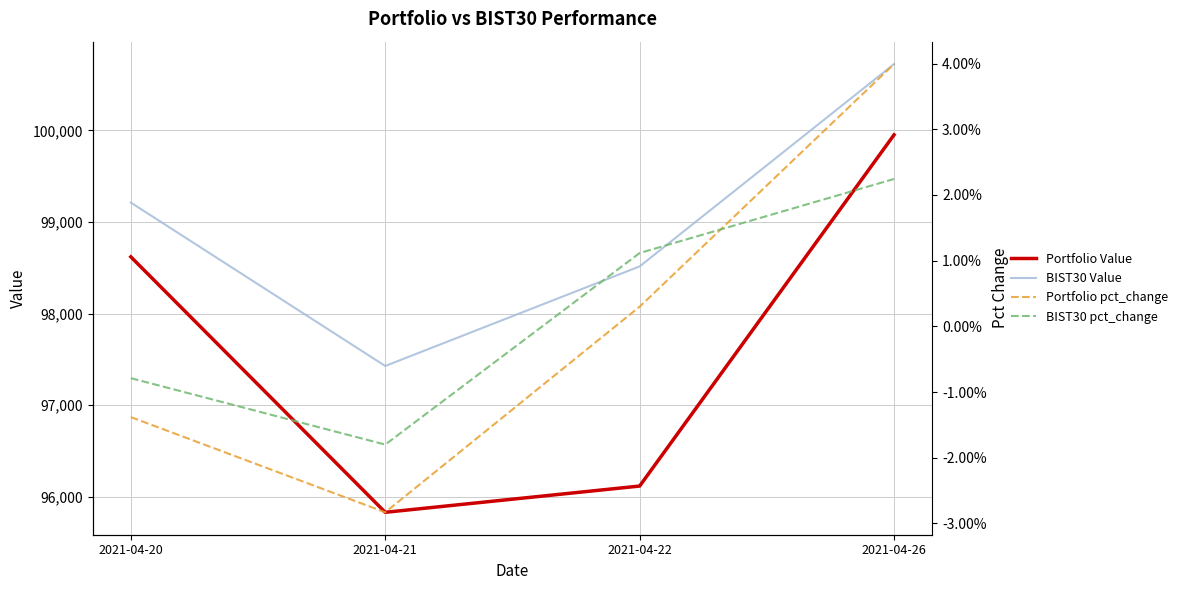

True or false: BIST30 Value has a value of 97426.8 at 2021-04-21.

True